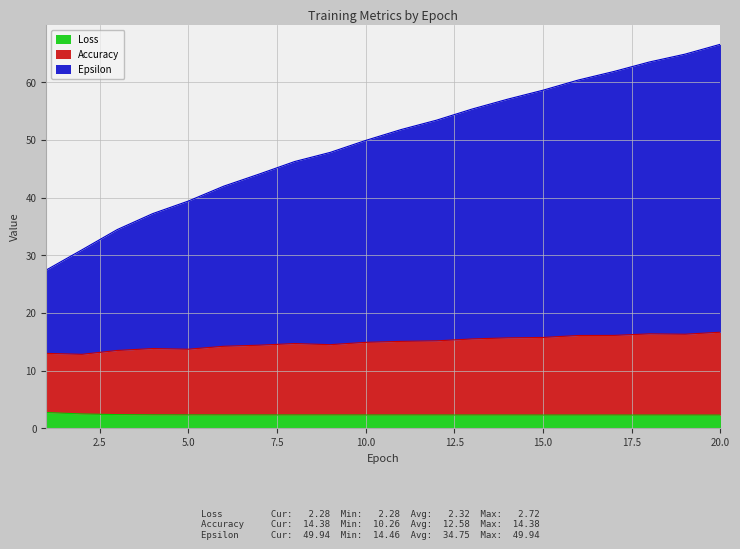

How many categories are shown in the chart?

20